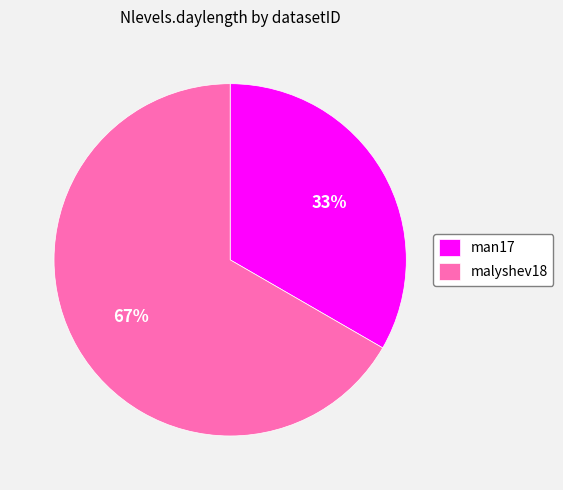

To the nearest percent, what portion does malyshev18 represent?

67%